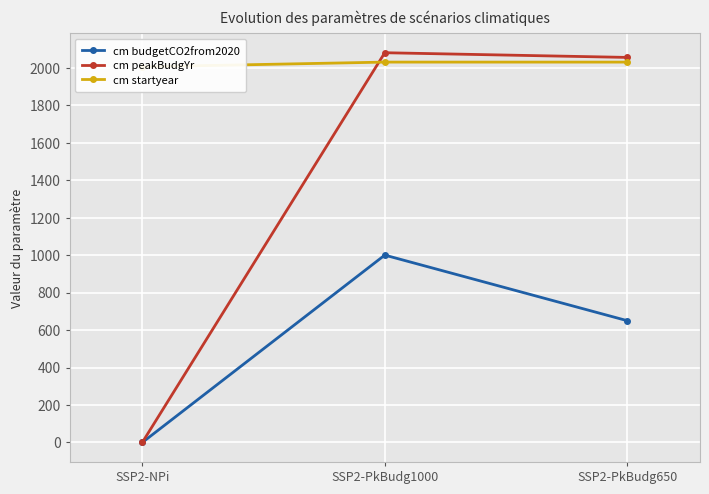

Where does the cm budgetCO2from2020 series first go above 650?

SSP2-PkBudg1000